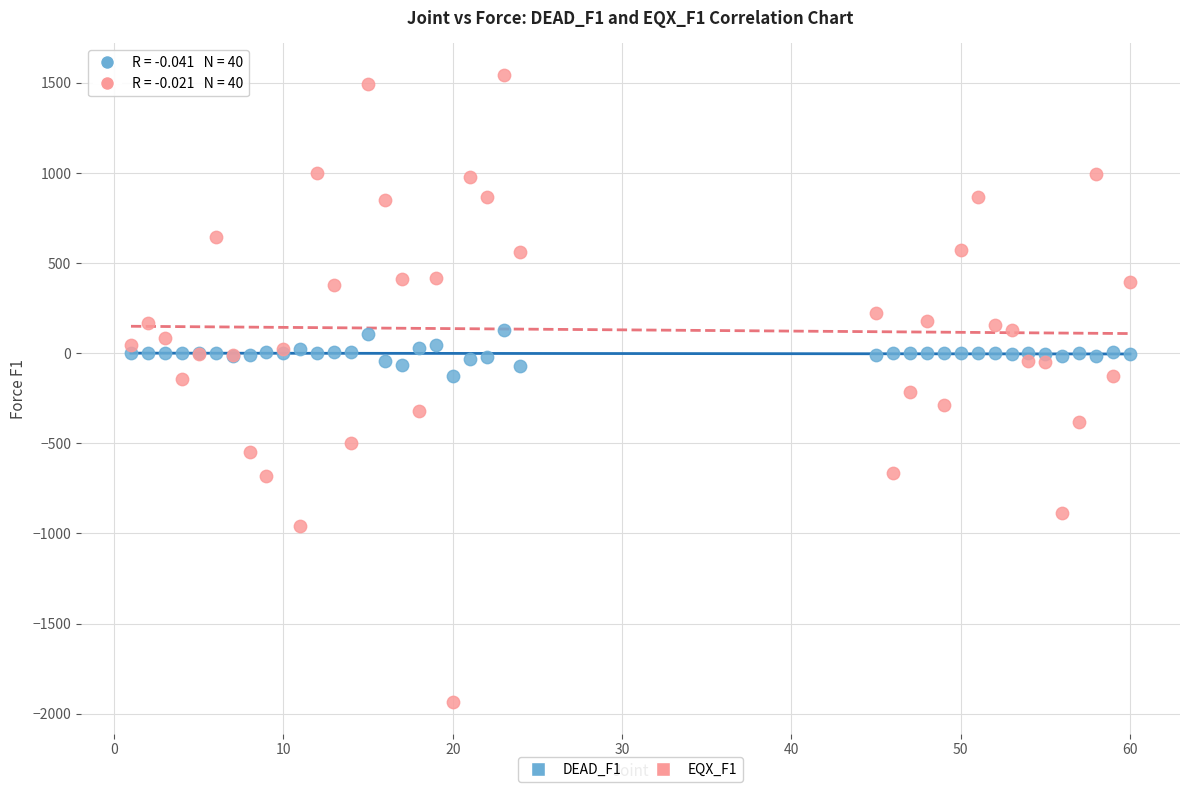

What are all the series names shown in the legend?

DEAD_F1, EQX_F1